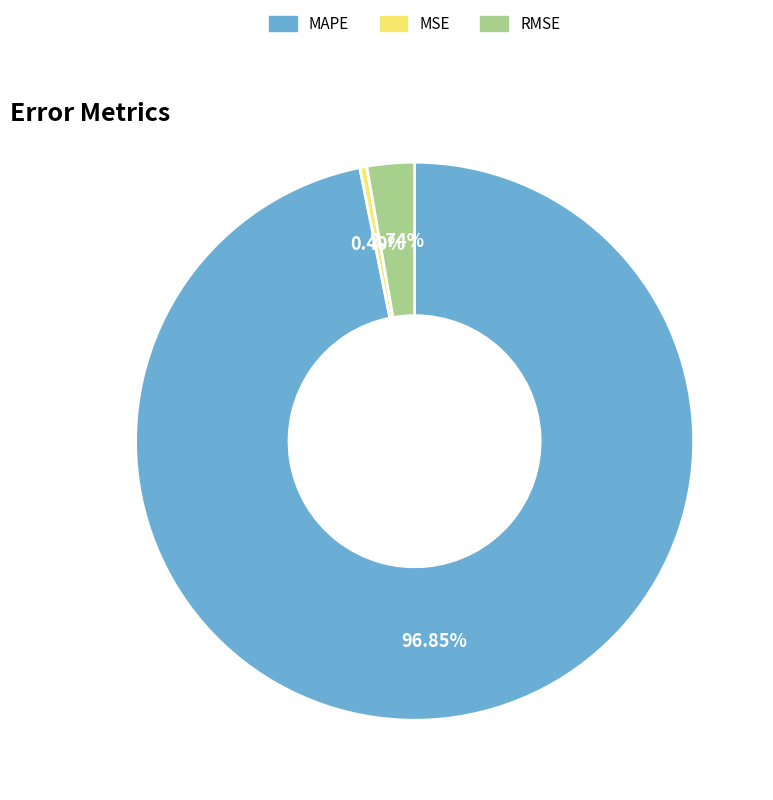

What is the smallest slice in the pie chart?

MSE